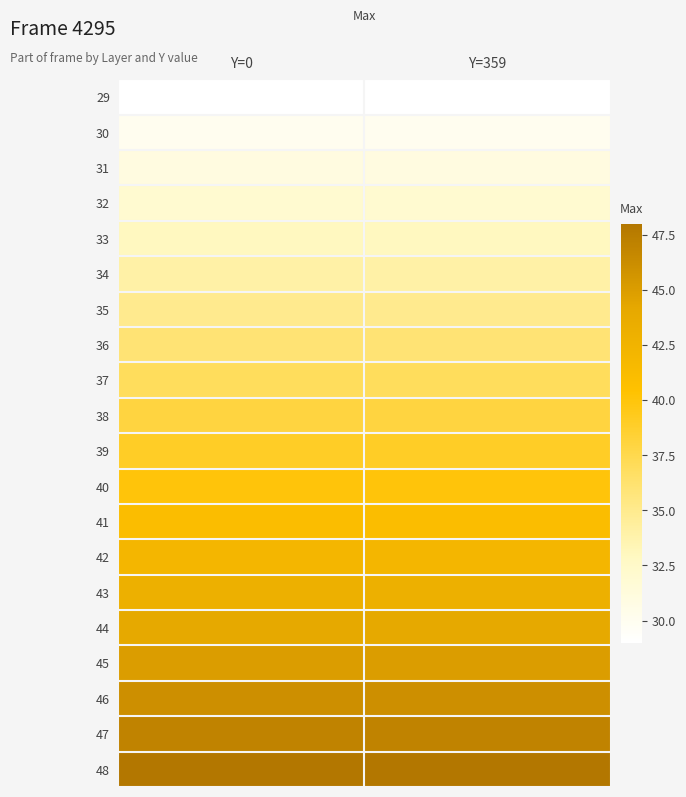

At which category is the sum across all series the highest?

Y=0